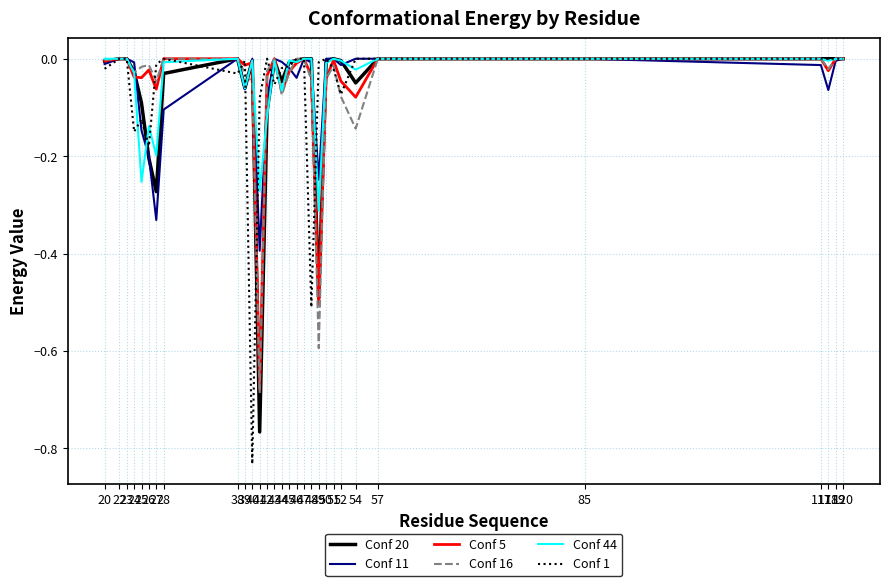

Which series has the largest range (max minus min)?

Conf 1